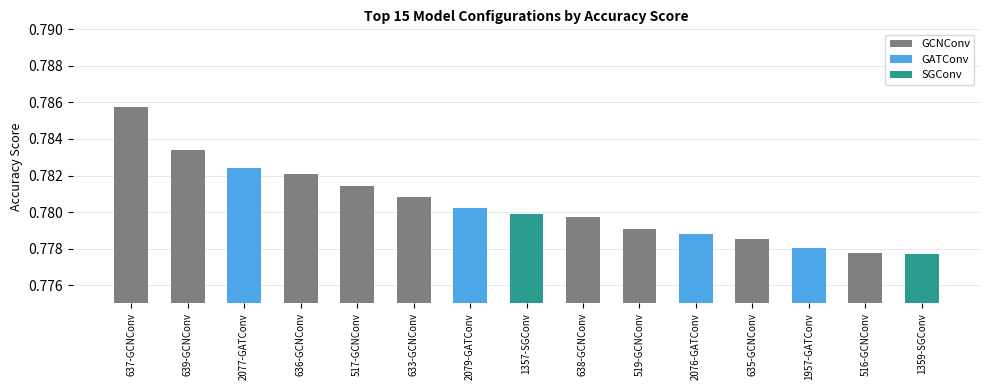

What is the average value?

0.8